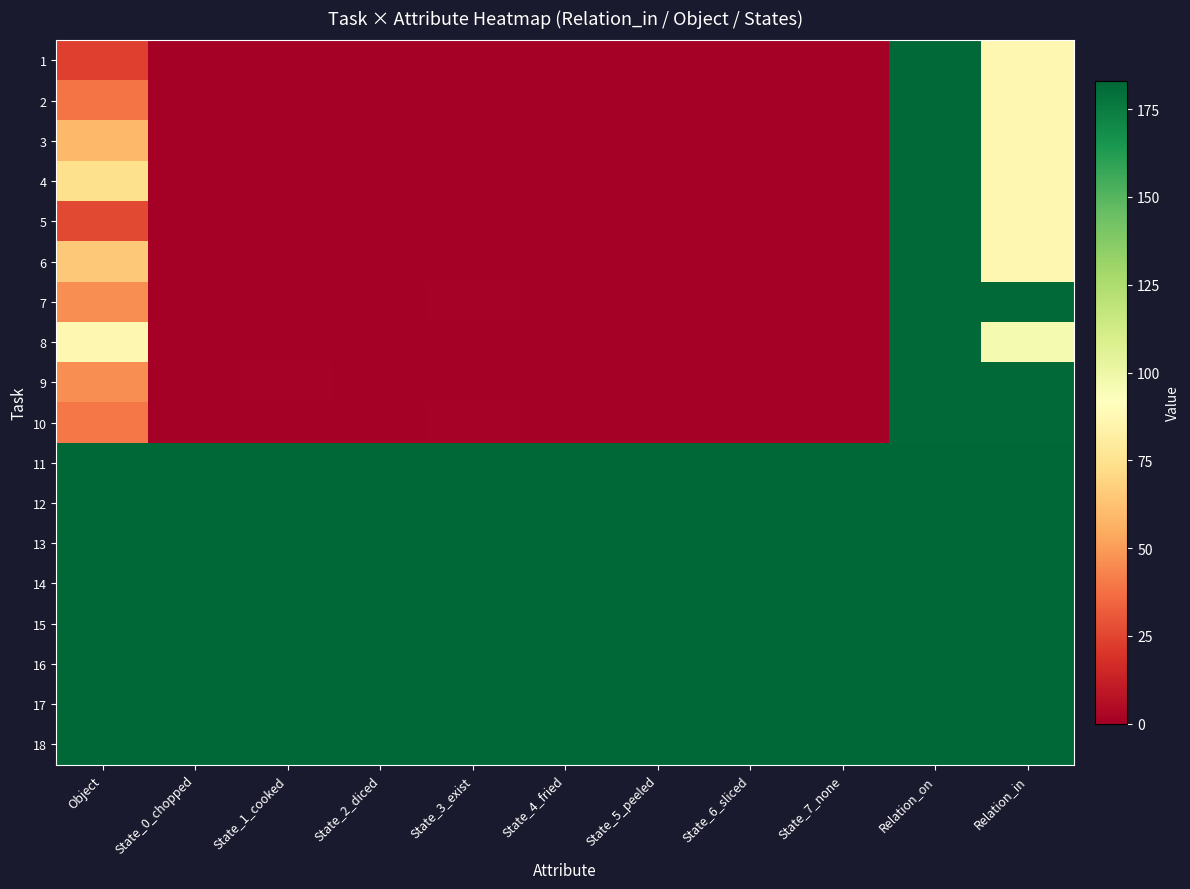

What is the spread (max minus min) of values at Relation_on?

1